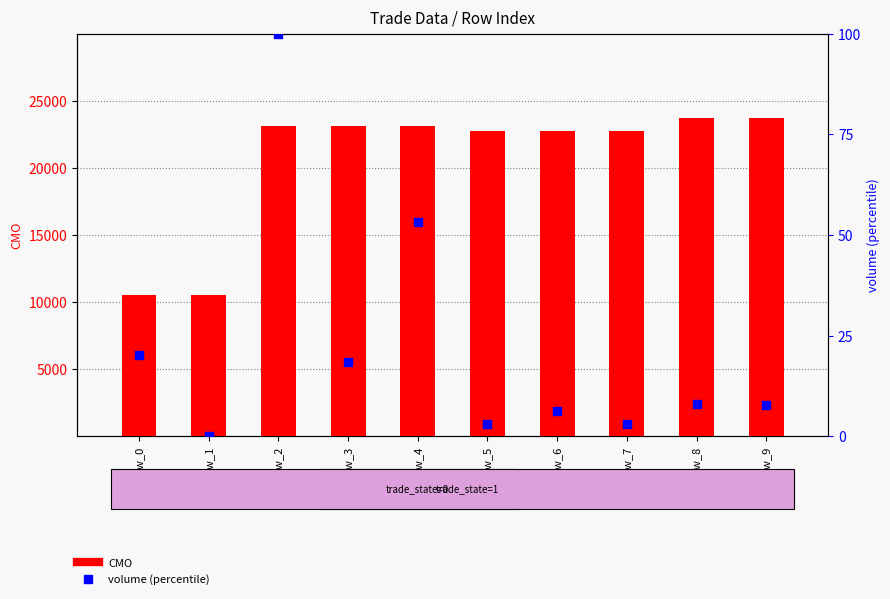

Which series has the widest spread of Y values?

CMO